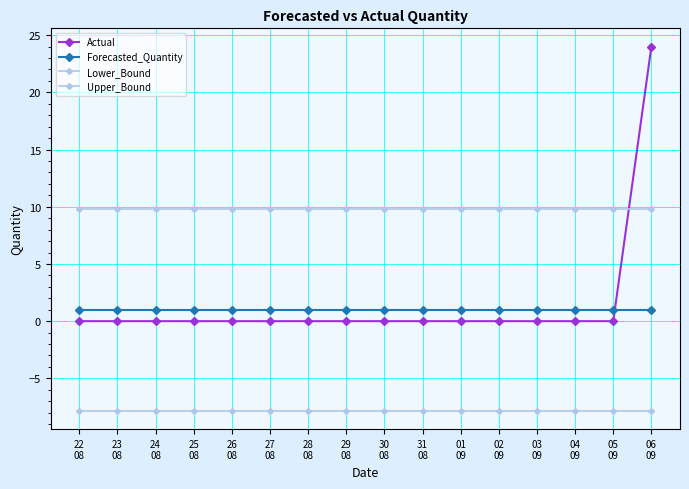

True or false: Upper_Bound and Lower_Bound cross at least once.

False